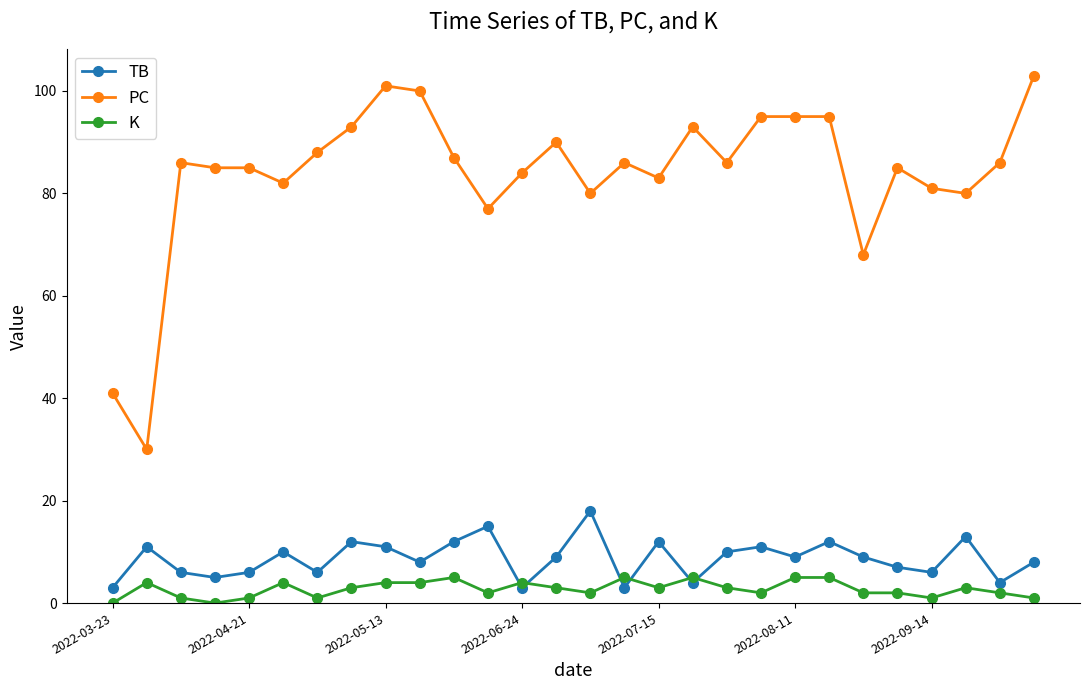

What is the average value of the TB series?

9